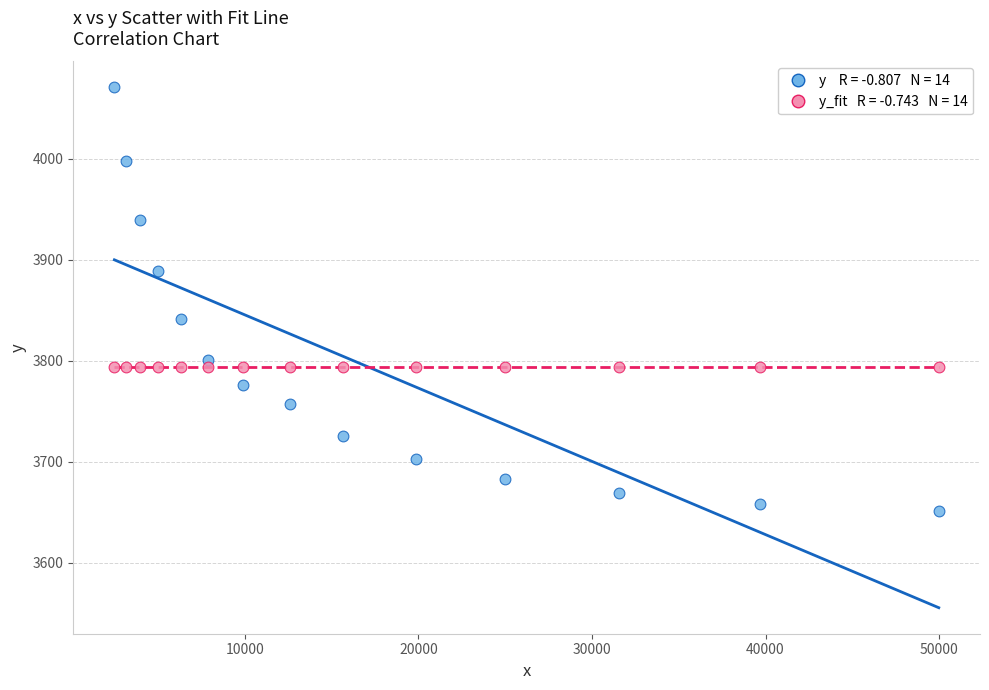

Across all data points, what is the range of Y values (max minus min)?

419.6